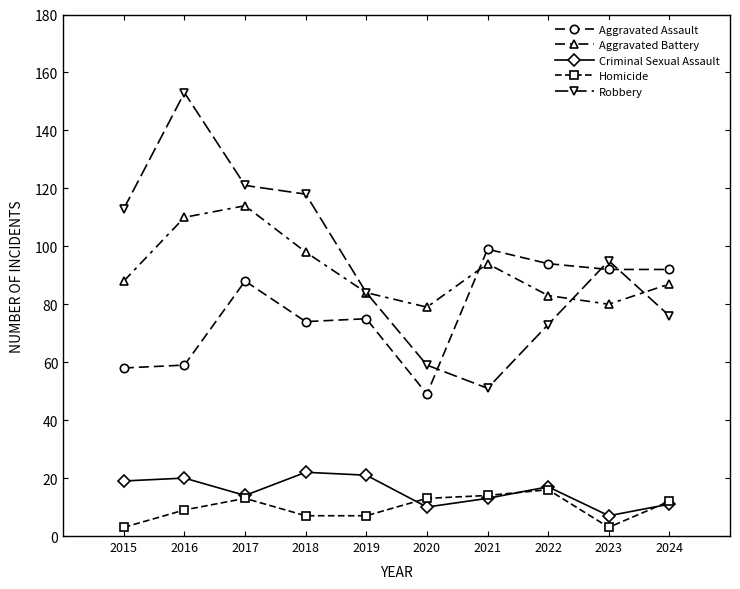

Rank the series at 2016 from highest to lowest value.

Robbery, Aggravated Battery, Aggravated Assault, Criminal Sexual Assault, Homicide